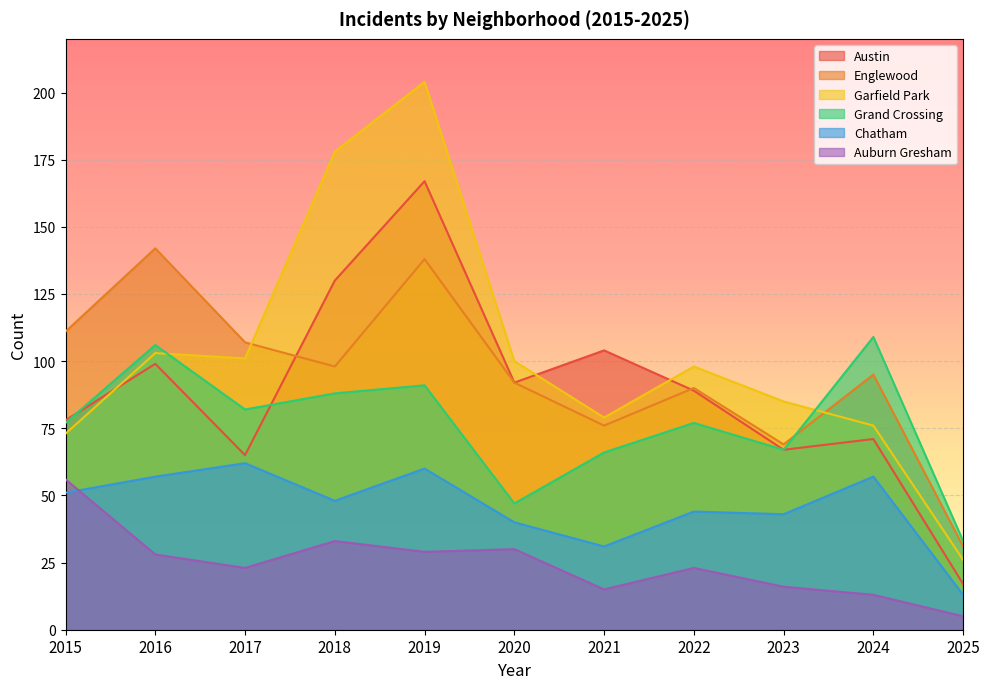

Is it true that Englewood equals 30 at 2021?

False